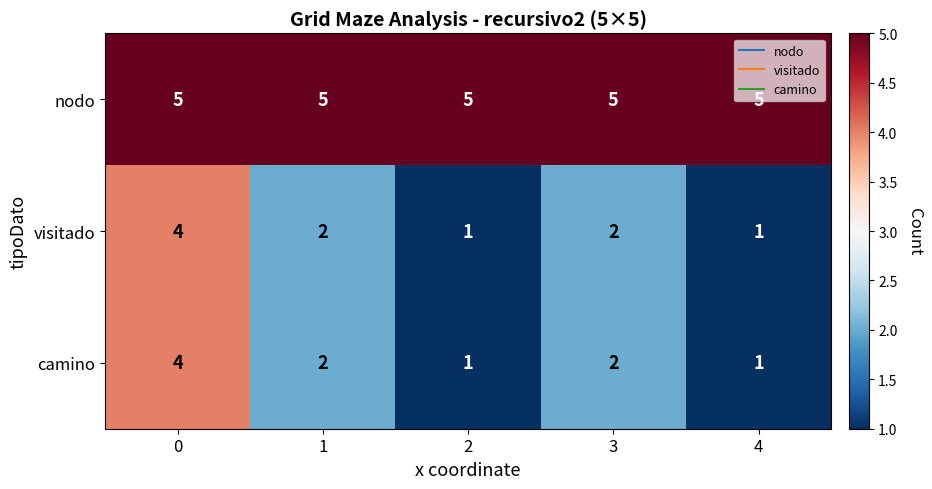

What is the difference between the highest and lowest values at 2?

4